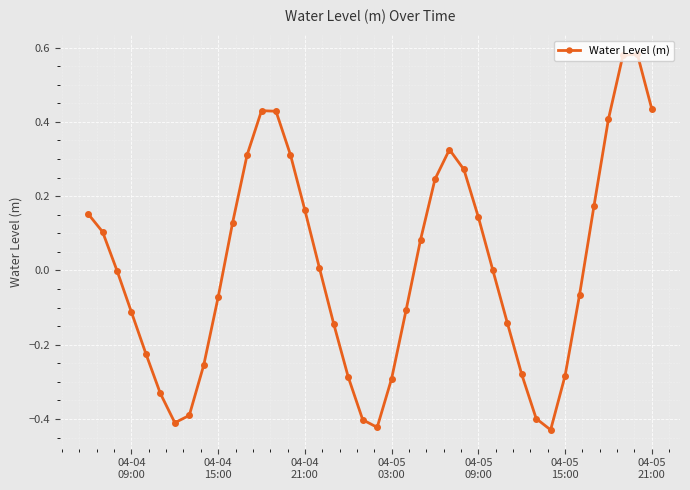

True or false: there are more than 1 points higher than both neighbors.

True